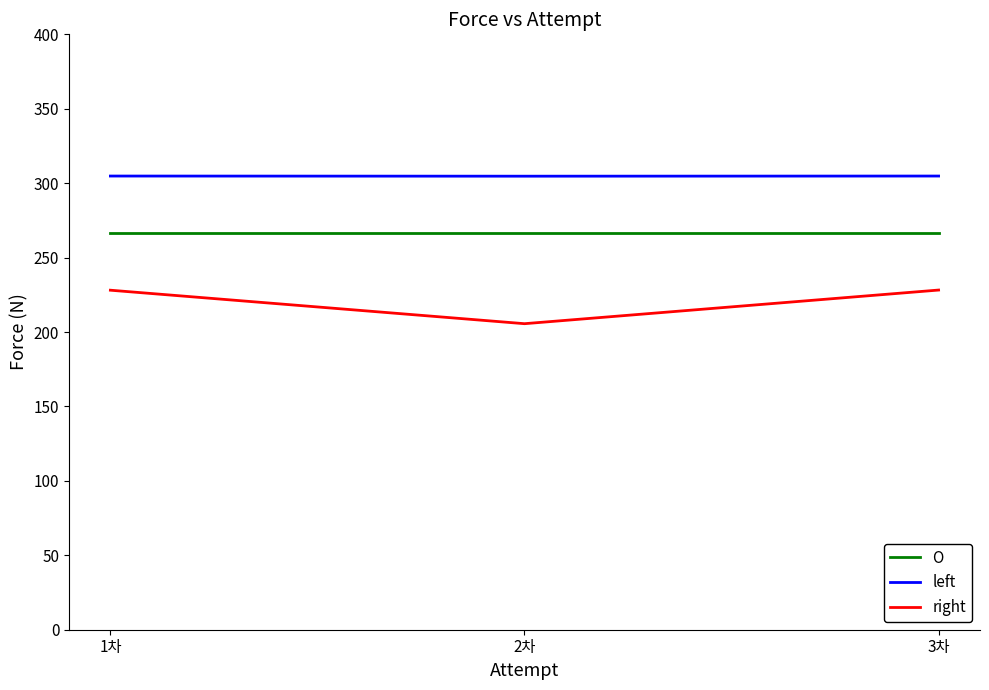

Which series has the largest range (max minus min)?

right